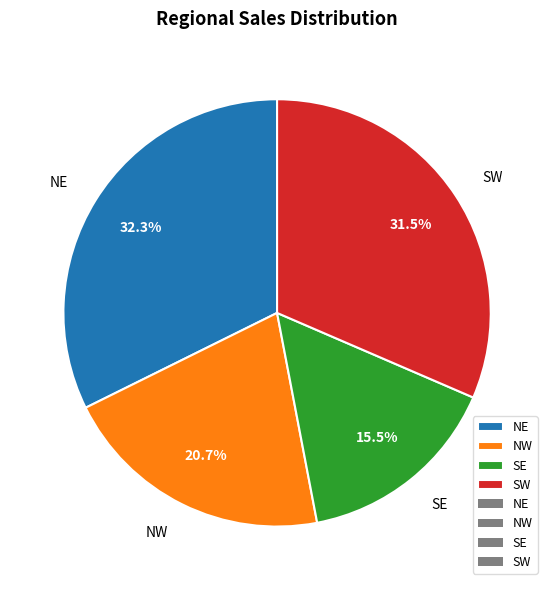

Which has a higher value, NW or SW?

SW